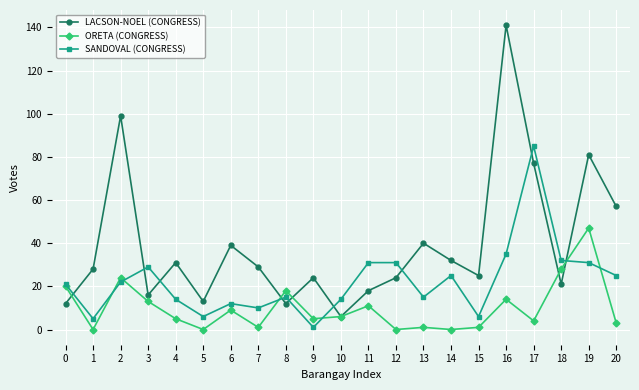

Rank the series at 12 from lowest to highest value.

ORETA (CONGRESS), LACSON-NOEL (CONGRESS), SANDOVAL (CONGRESS)